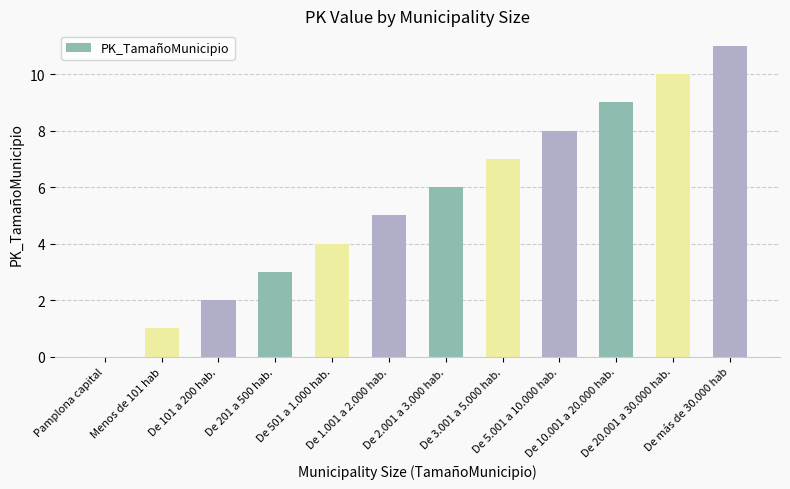

The value at De 3.001 a 5.000 hab. is 2. True or false?

False